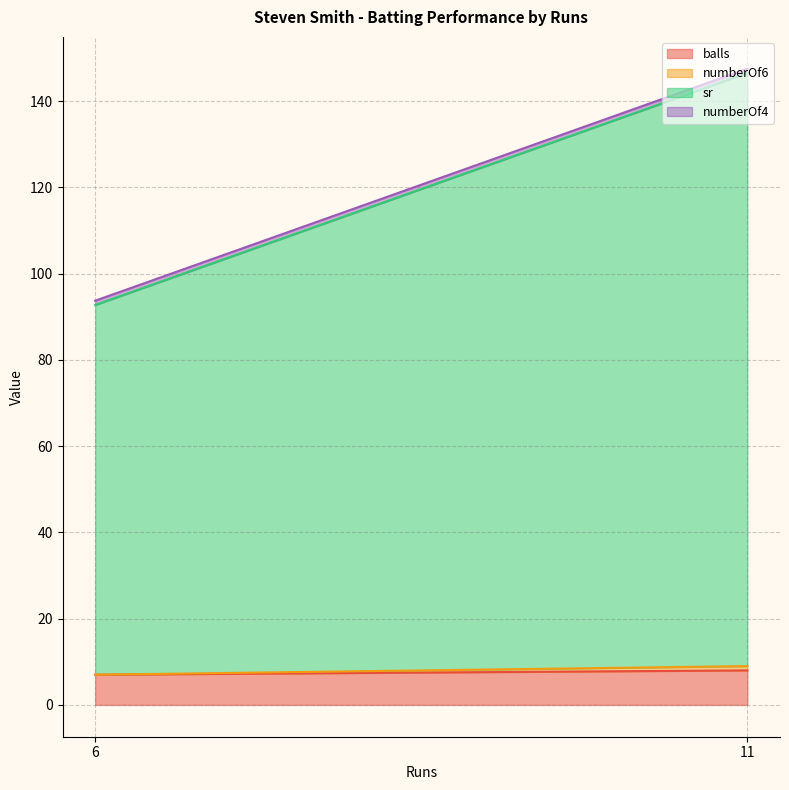

True or false: numberOf6 and balls cross at least once.

False